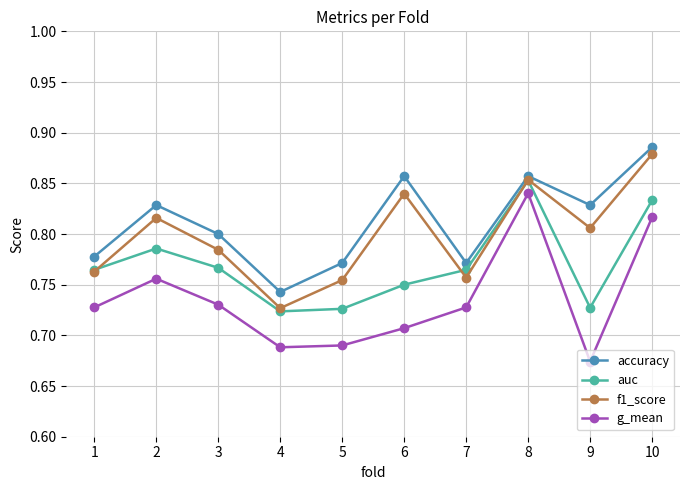

True or false: g_mean and auc cross at least once.

False